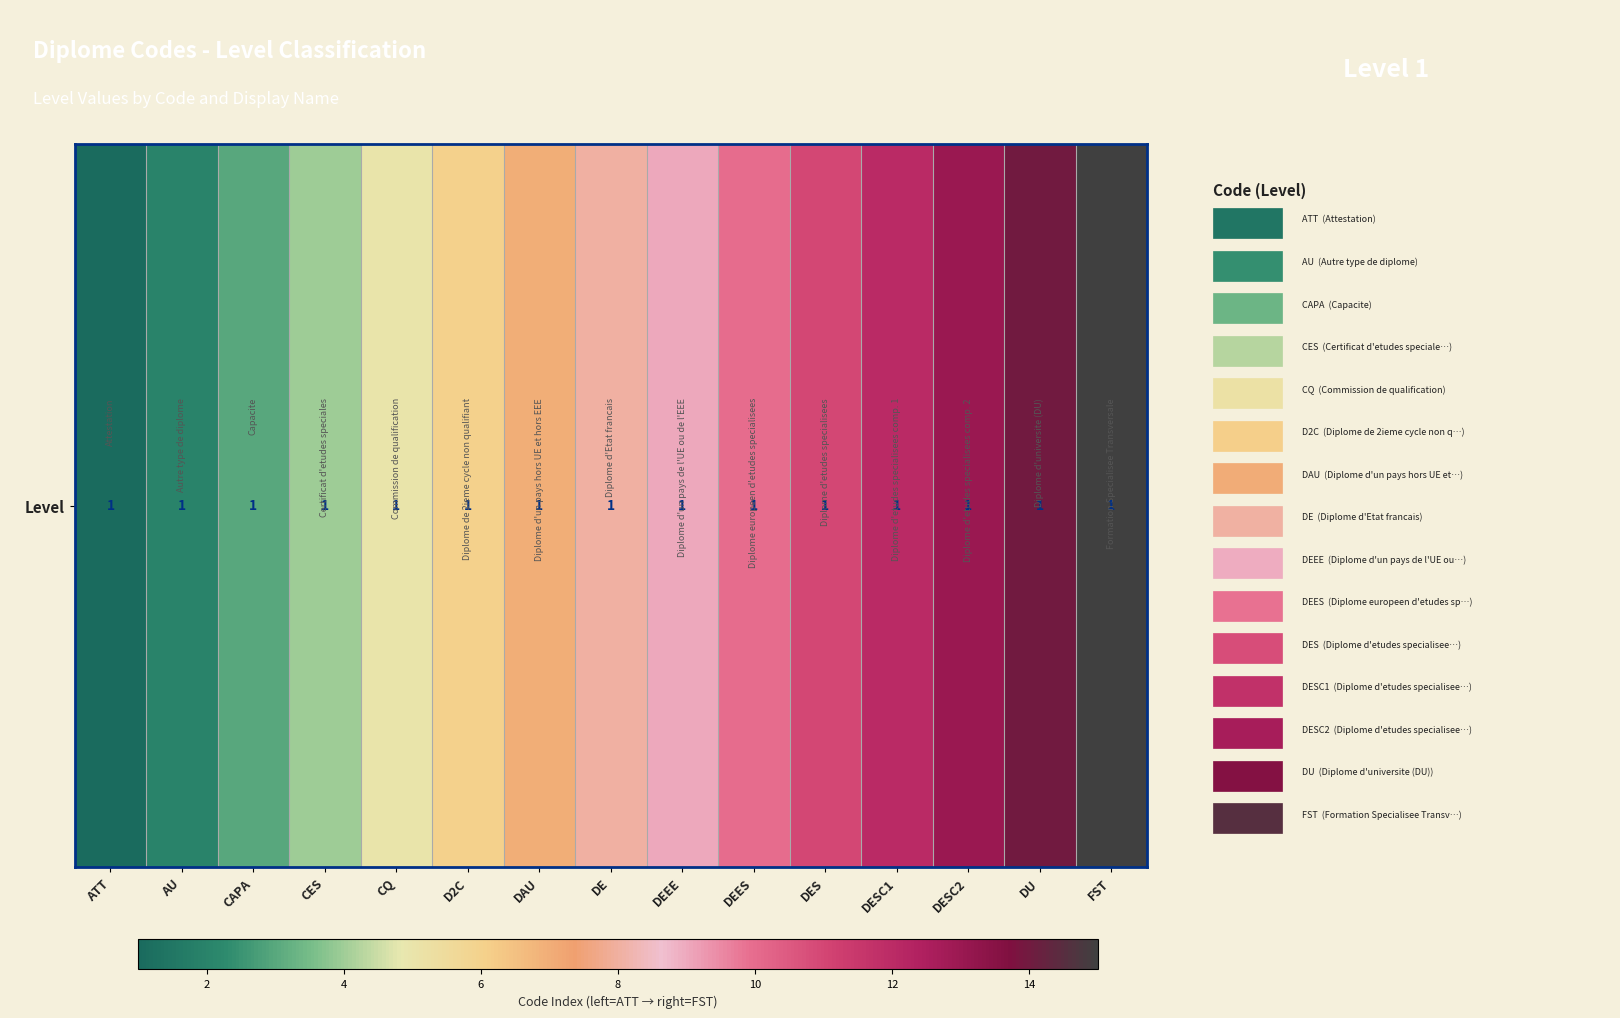

Read the value at DEES.

10